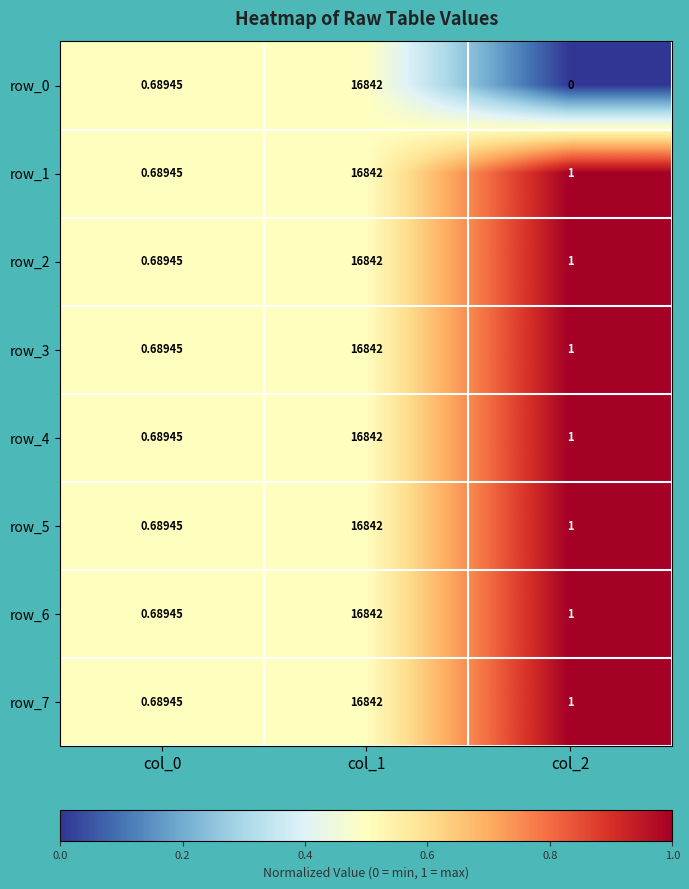

What value does the row_6 series have at col_1?

16842.0